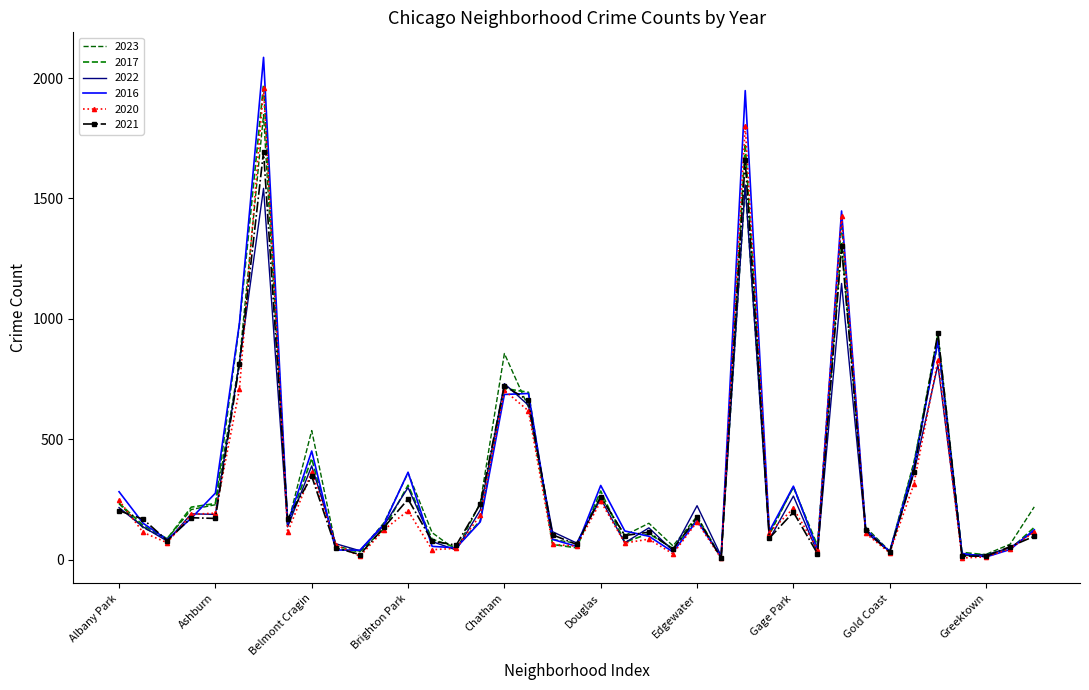

After their last crossing, which series has the higher values: 2023 or 2022?

2023